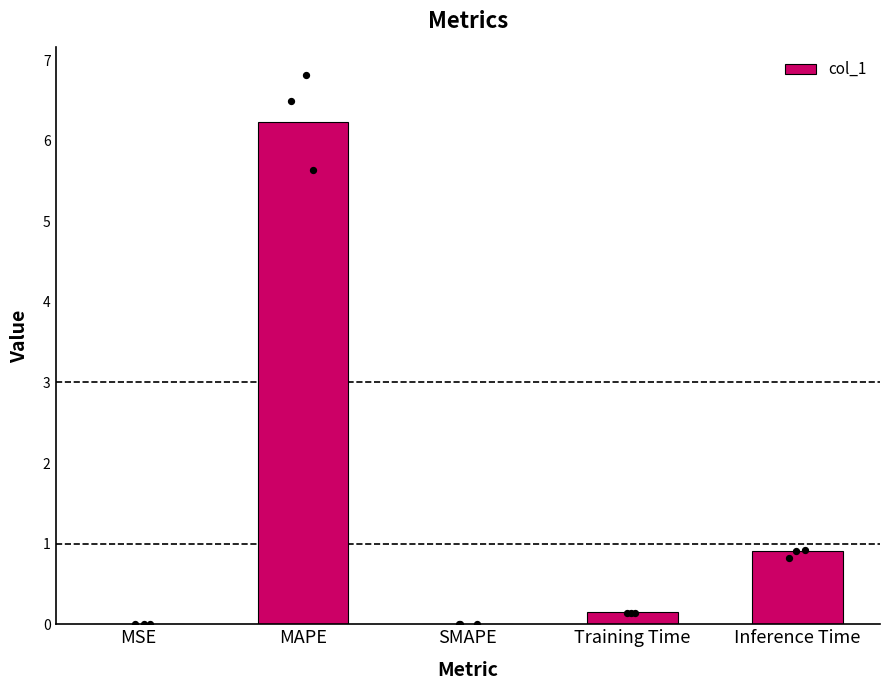

What is the change in value from MSE to MAPE?

+6.2